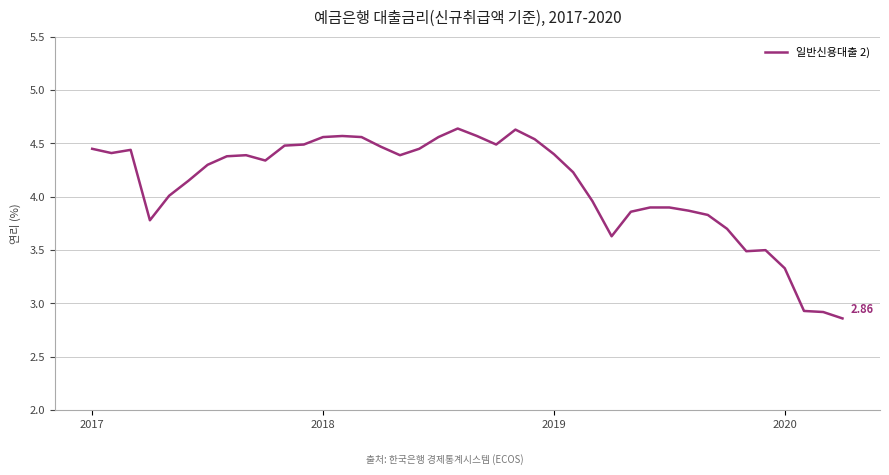

What is the difference between the maximum and minimum values?

1.8